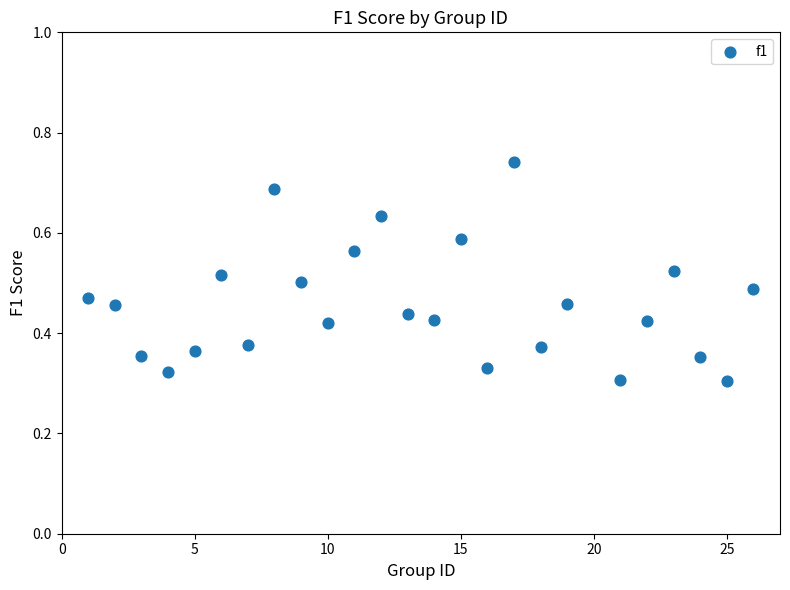

What is the range of X values (max minus min)?

25.0